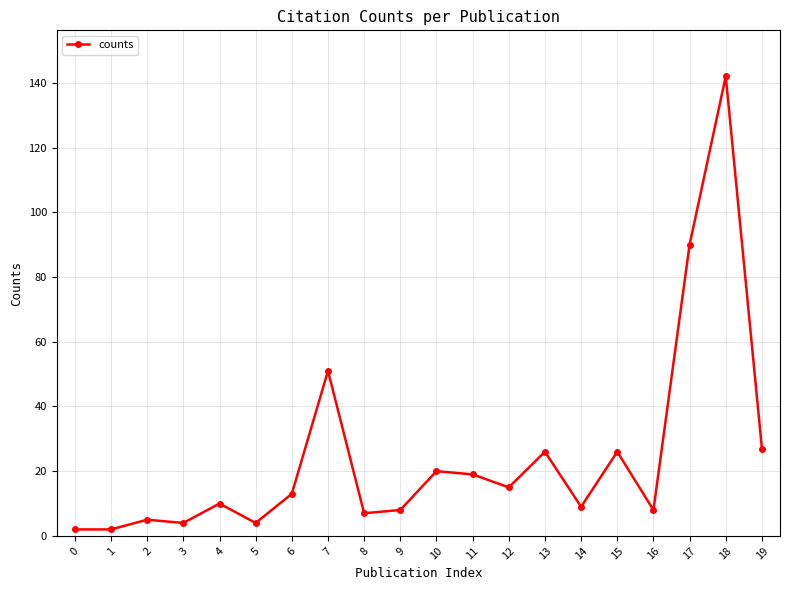

Which label corresponds to the largest value in the chart?

18